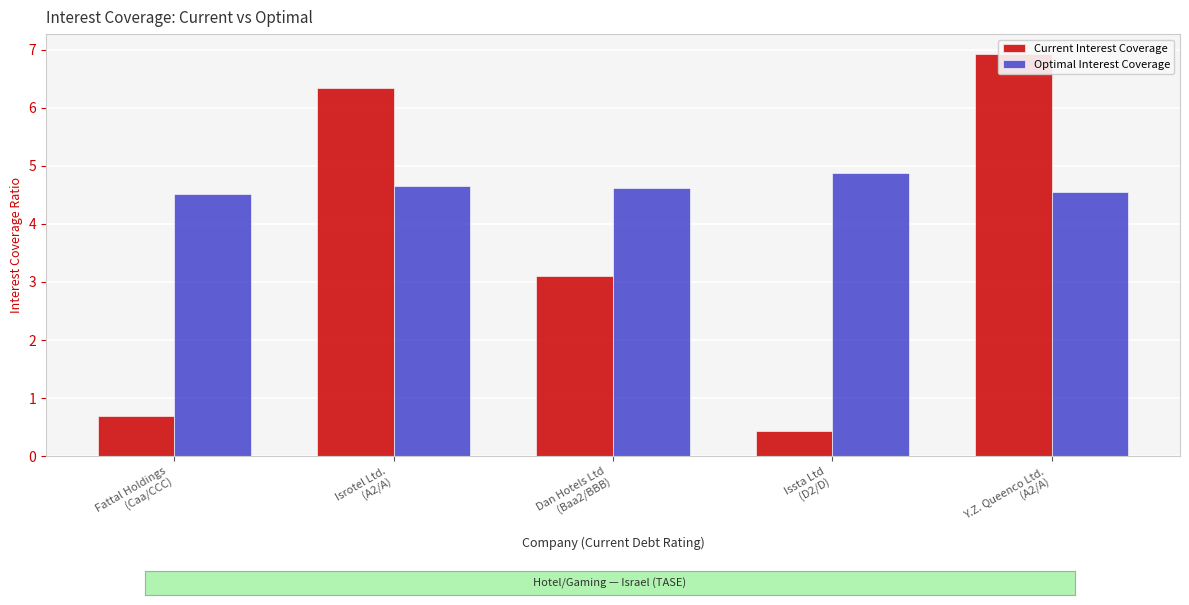

How many Optimal Interest Coverage values are between 4 and 5?

5